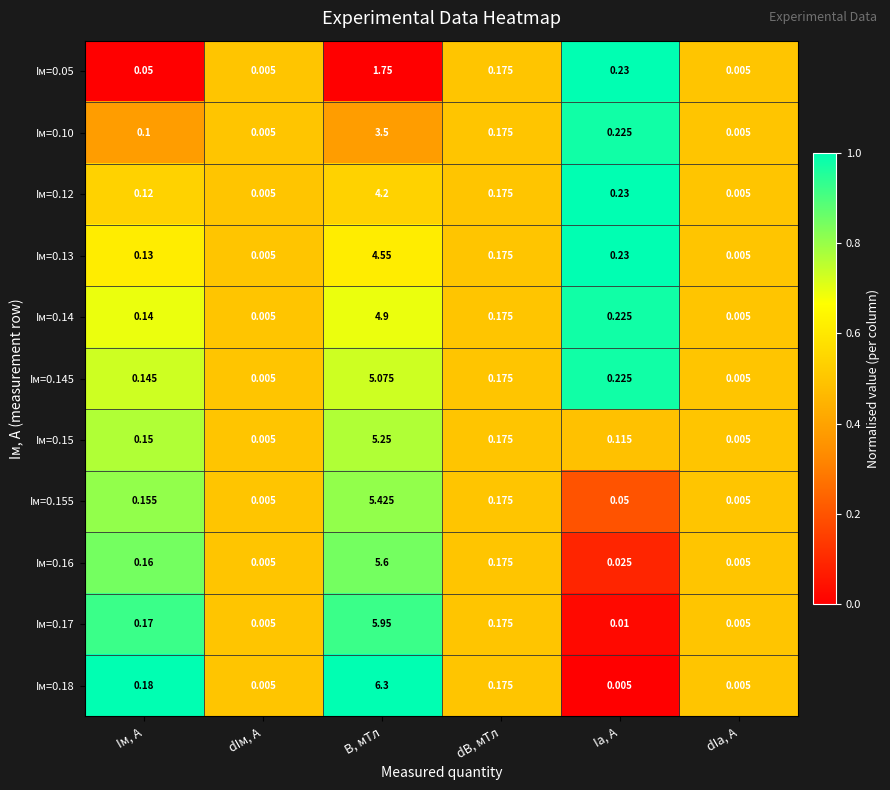

At which category is the sum across all series the highest?

B, мТл